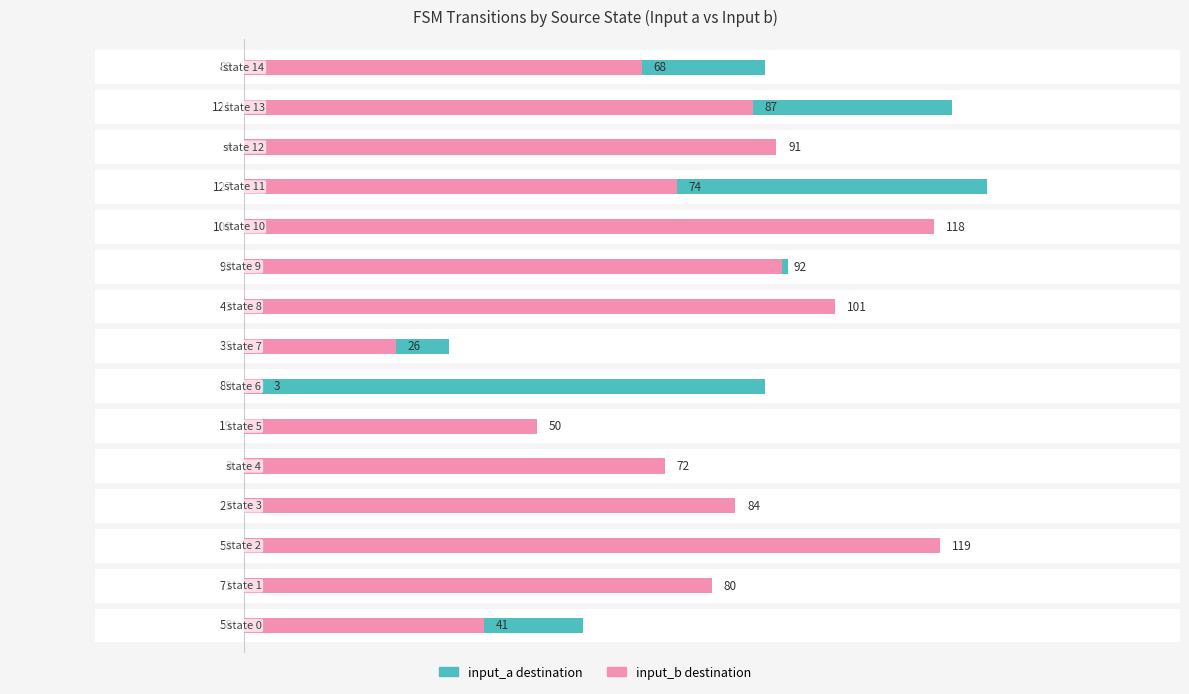

Rank the series by their maximum value, from highest to lowest.

input_a destination, input_b destination